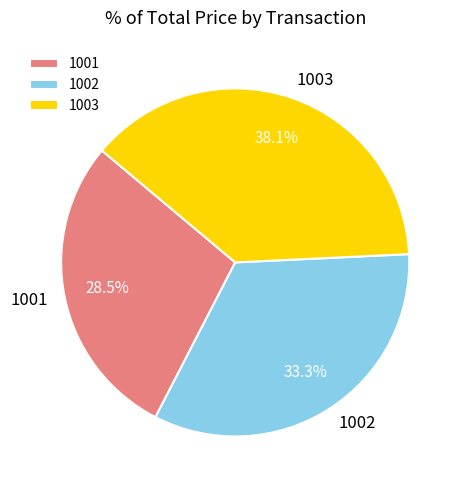

Approximately how many times larger is the value at 1003 compared to 1002?

1.1